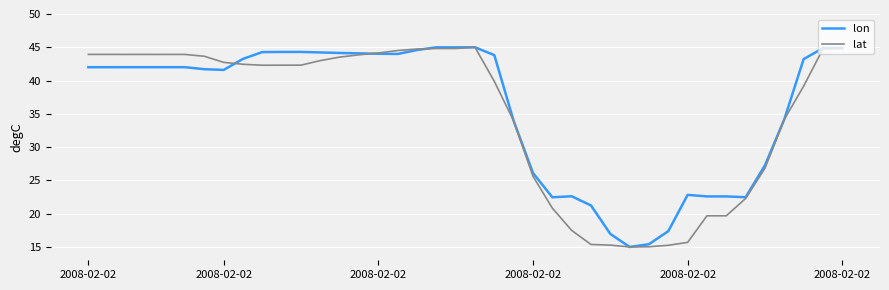

What is the maximum value shown in the chart?

45.0